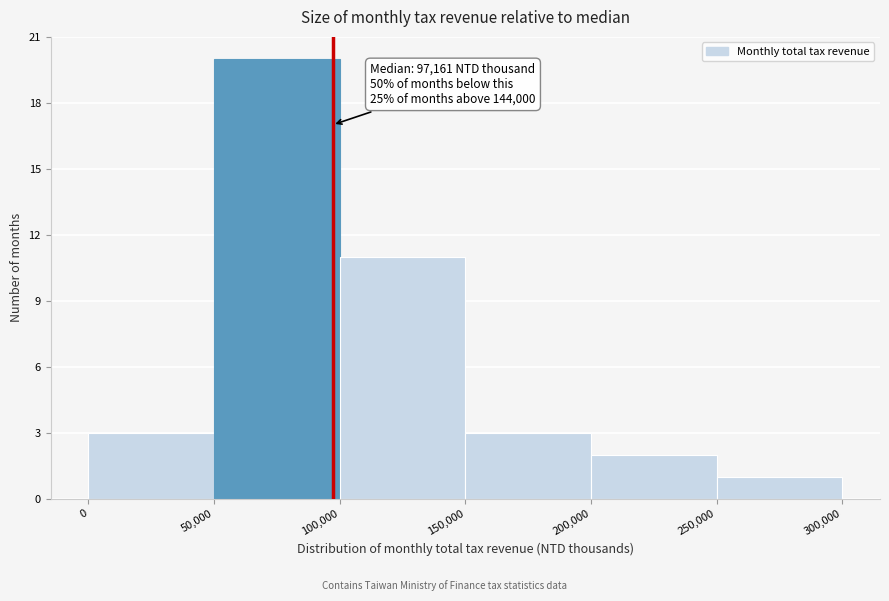

Over which range of the x-axis is the bar tallest?

50,000 to 100,000